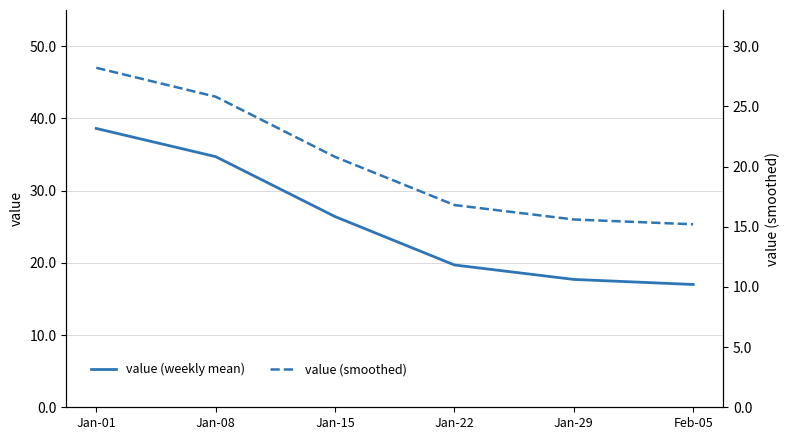

True or false: value (smoothed) has a value of 29.8 at Jan-15.

False